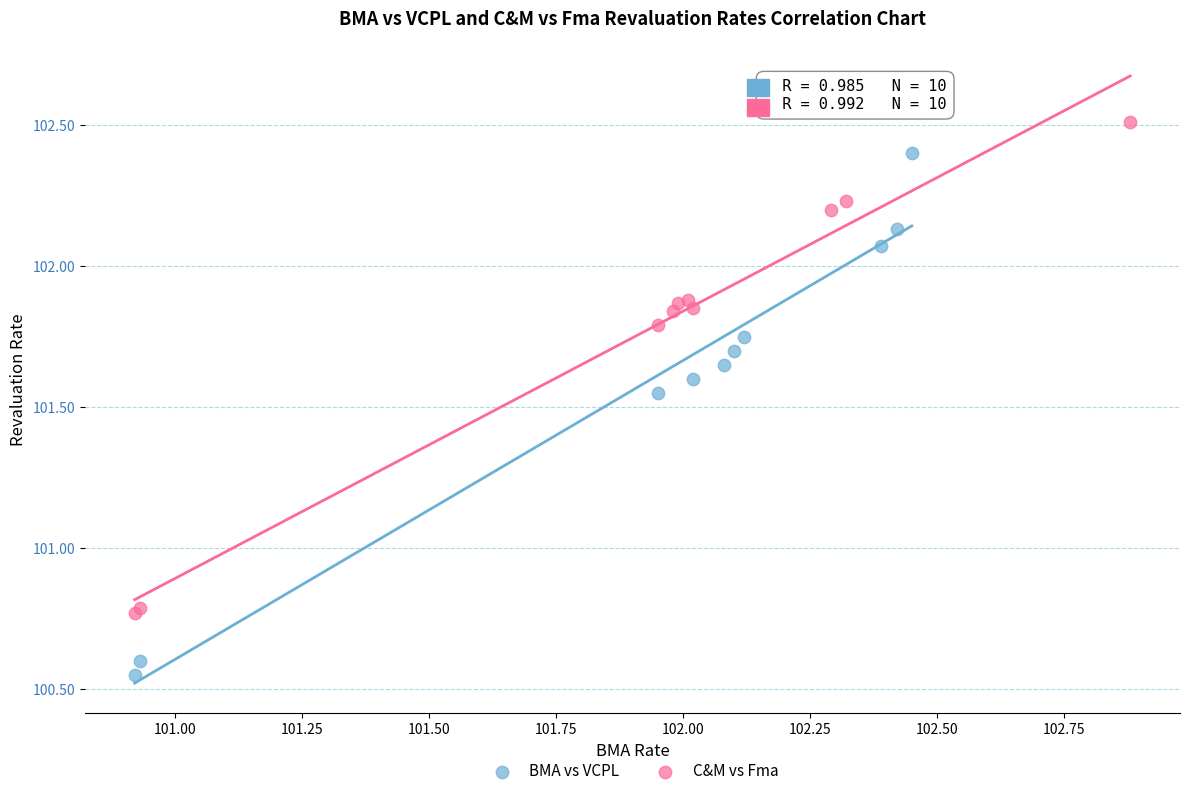

Which series has the largest Y range (max minus min)?

BMA vs VCPL